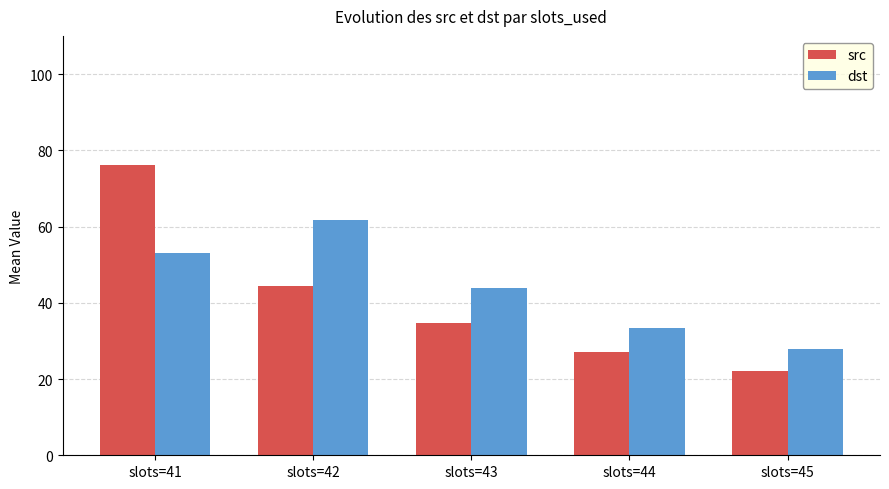

What are all the series names shown in the legend?

src, dst